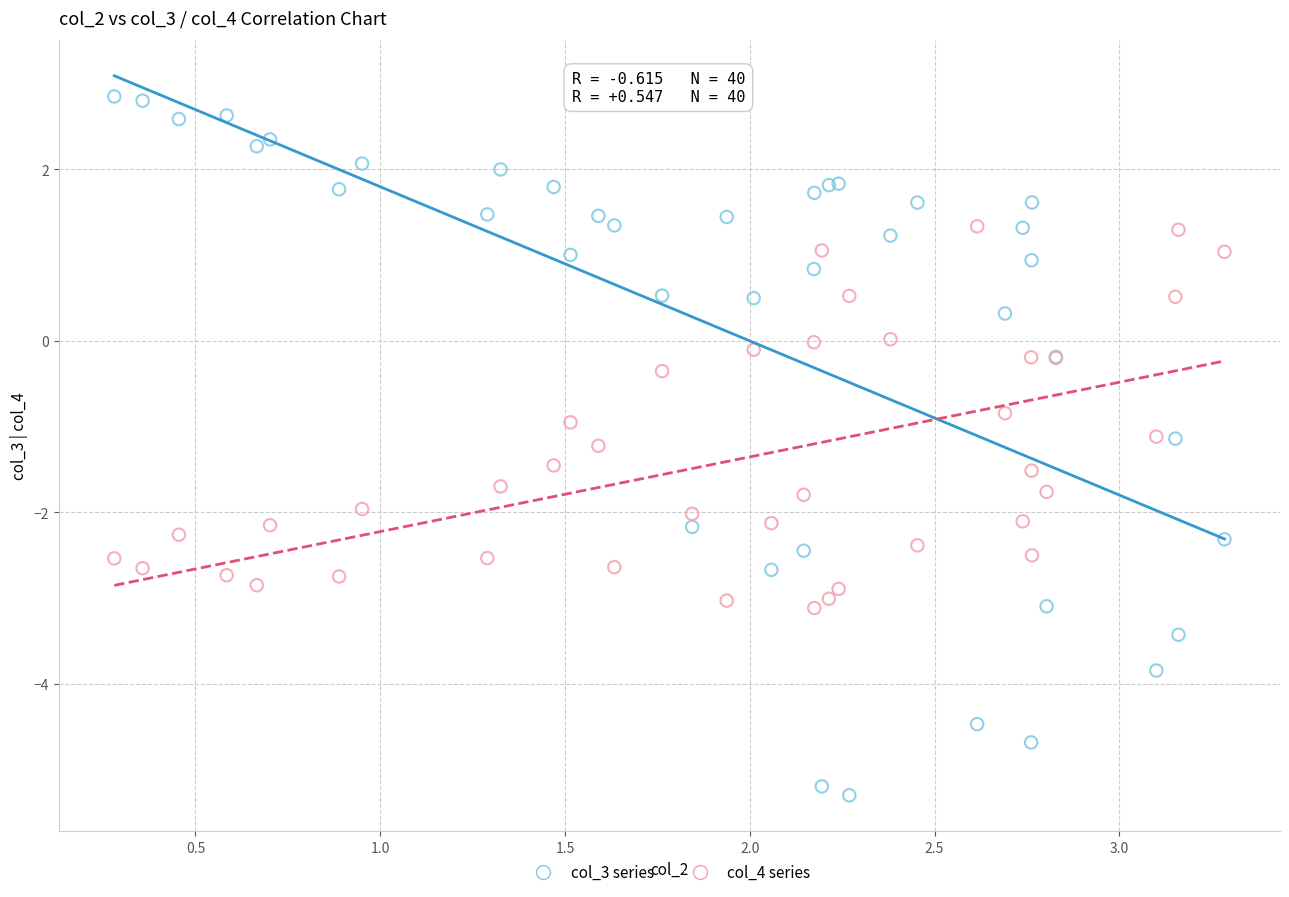

Which series has the largest Y range (max minus min)?

col_3 series